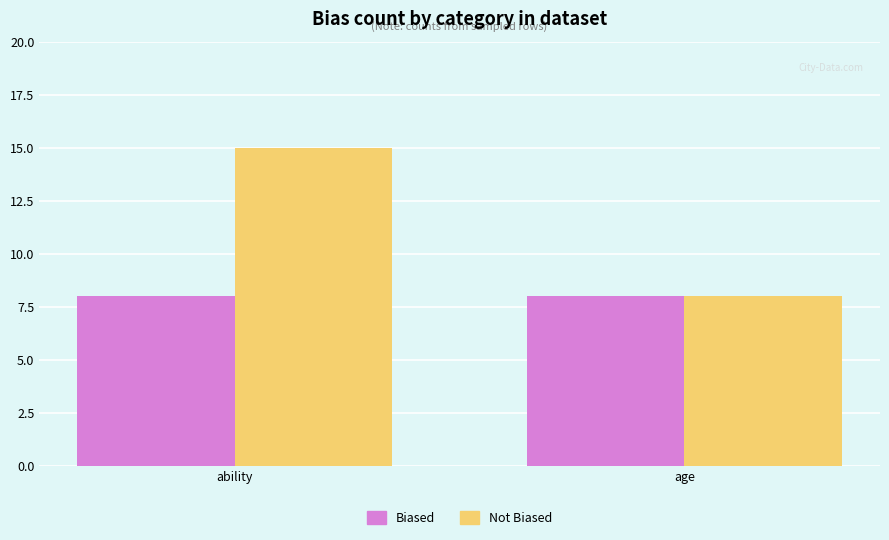

Rank the series by their average value, from highest to lowest.

Not Biased, Biased